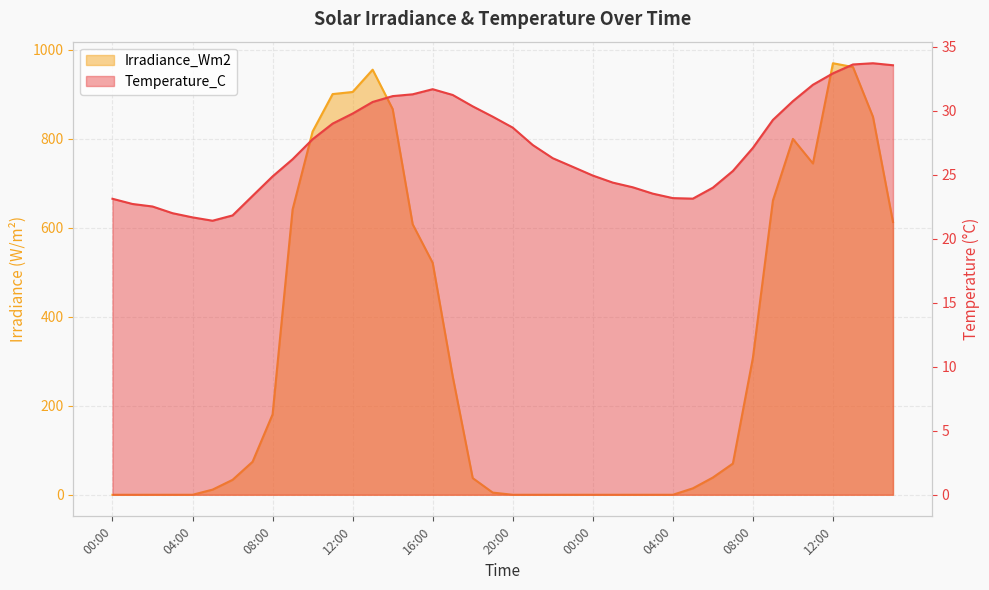

How many lines are shown in the chart?

2